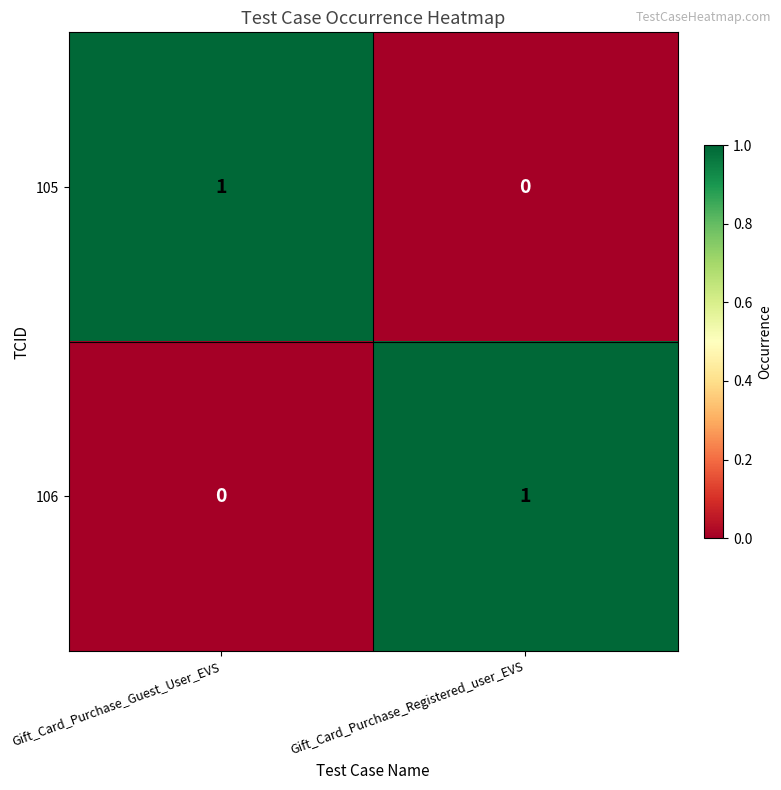

The 105 series shows -1 at Gift_Card_Purchase_Registered_user_EVS. True or false?

False